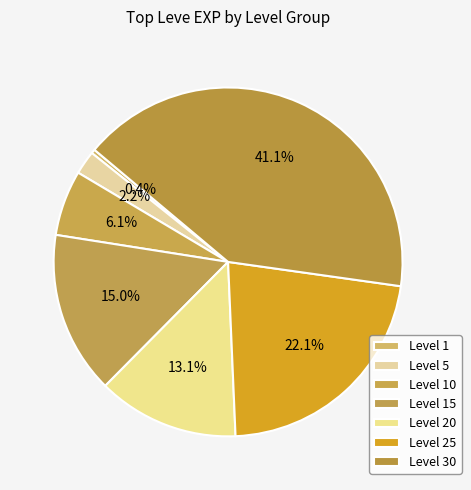

Which has a higher value, Level 1 or Level 20?

Level 20